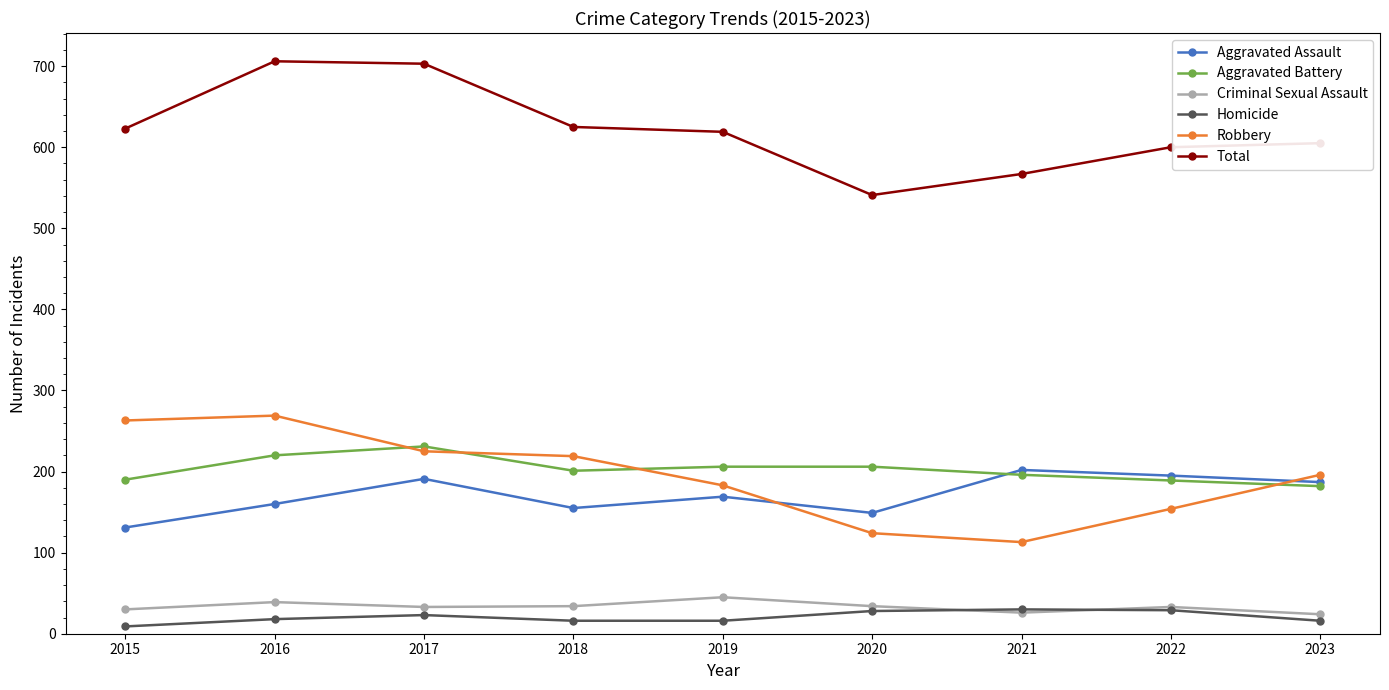

At which label does Robbery first exceed 196?

2015